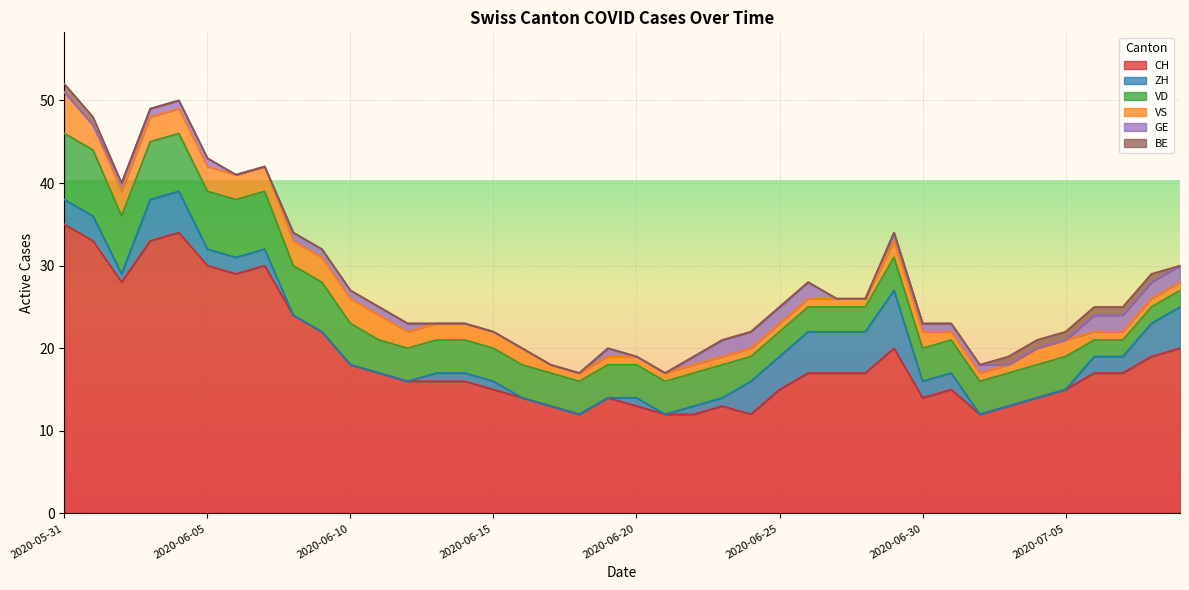

What is the sum of all BE values?

8